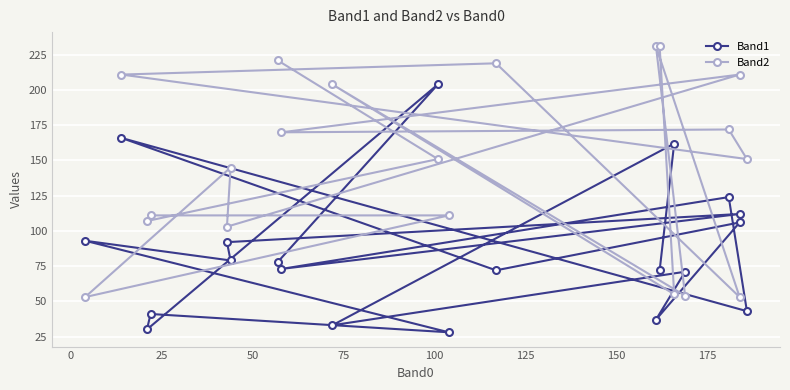

Is the value of Band2 at 175 greater than the value of Band1 at 17?

Yes